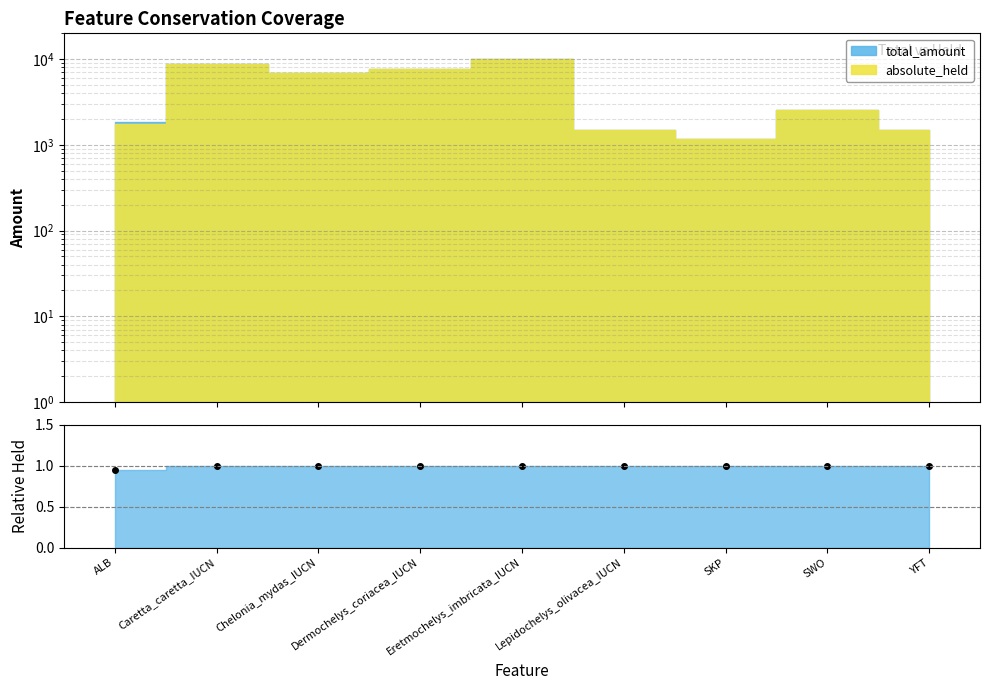

What position from the left is SKP?

7